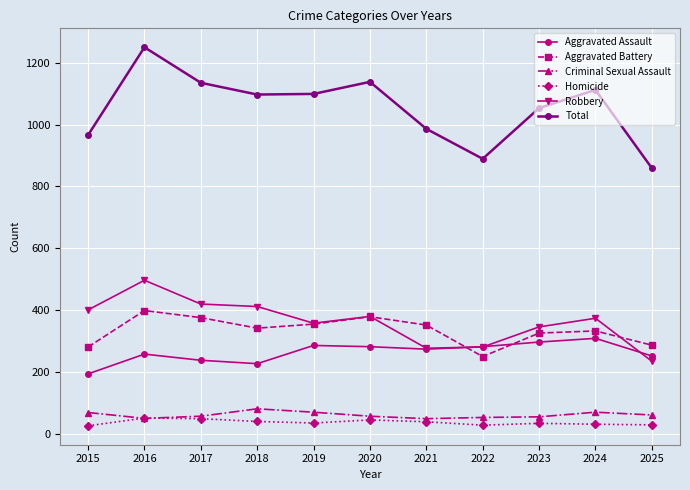

True or false: Aggravated Battery and Criminal Sexual Assault cross at least once.

False